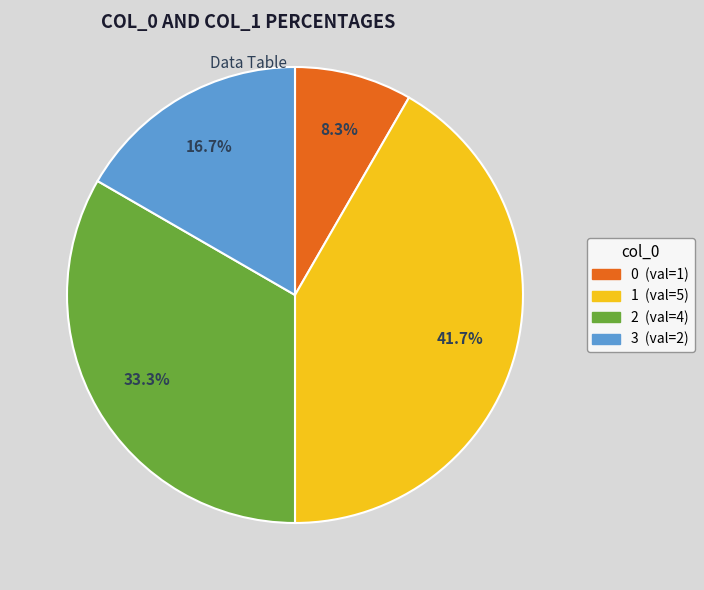

To the nearest percent, what is the average slice percentage?

25%